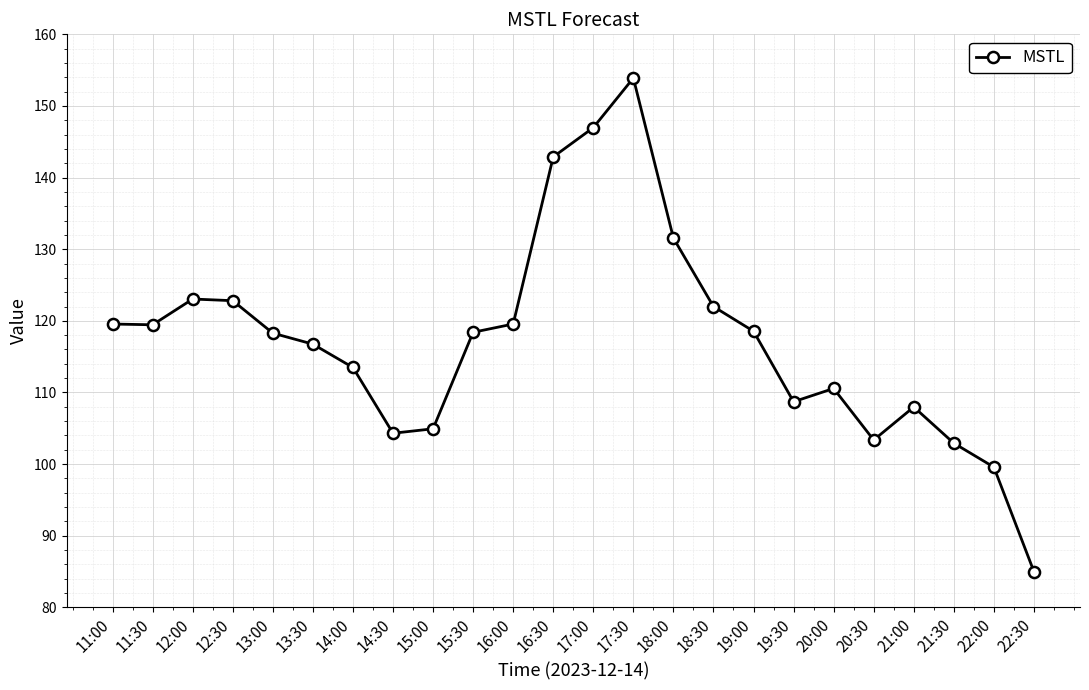

What is the sum of all values?

2814.5